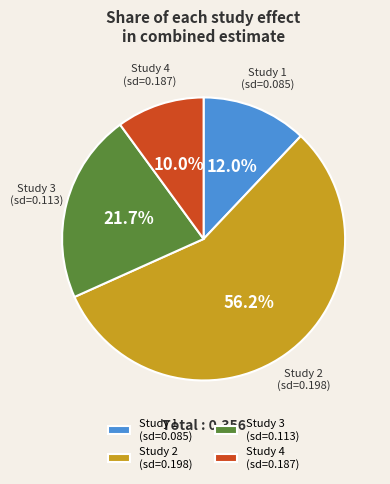

Count the number of slices in the pie.

4